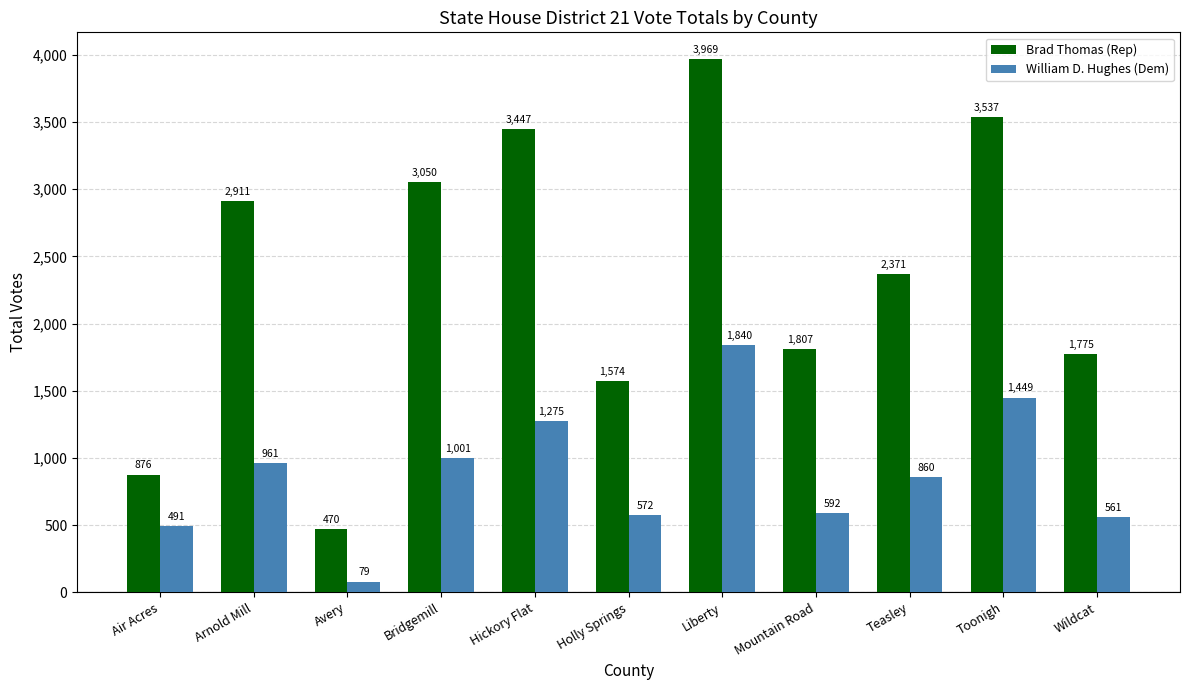

What is the label of the 7th bar from the left?

Liberty